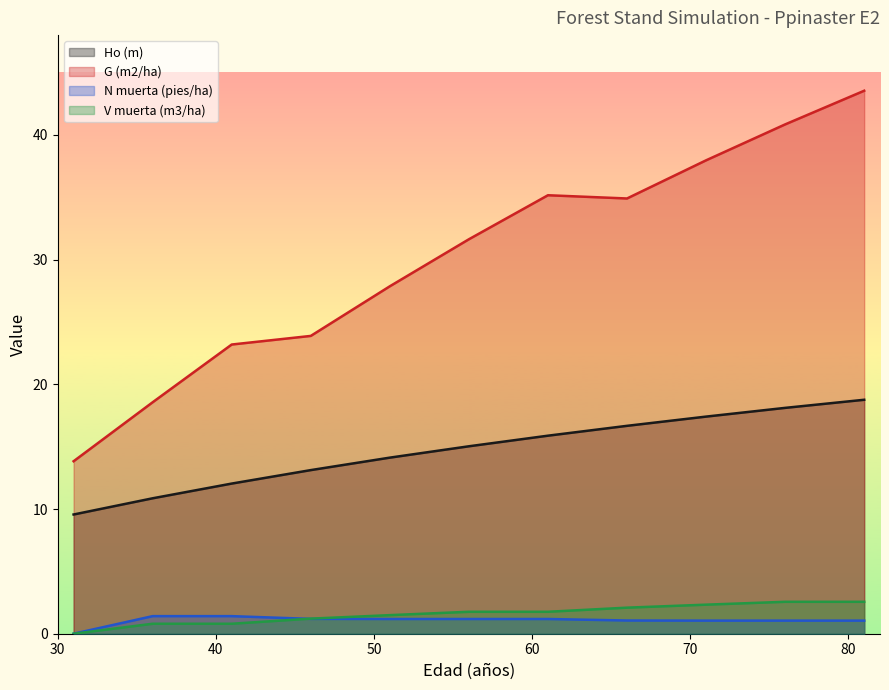

What is the difference between the second highest and minimum values in the G (m2/ha) series?

27.0